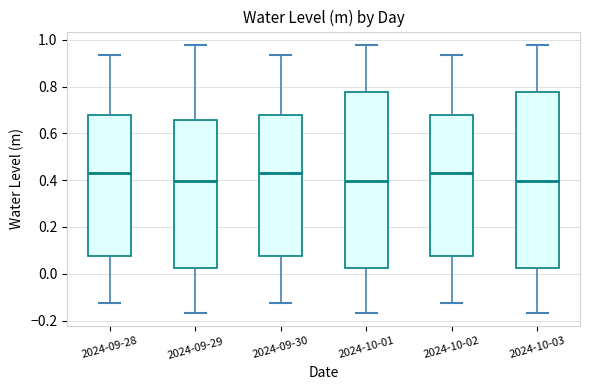

Reading left to right, read every box against the y-axis: the position of its median line, the range the box covers, and the ends of its whiskers. The values are not printed on the chart, so give them approximately, as read against the axis.

2024-09-28: median 0.44, box 0.08 to 0.68, whiskers -0.12 to 0.94
2024-09-29: median 0.40, box 0.02 to 0.66, whiskers -0.16 to 0.98
2024-09-30: median 0.44, box 0.08 to 0.68, whiskers -0.12 to 0.94
2024-10-01: median 0.40, box 0.02 to 0.78, whiskers -0.16 to 0.98
2024-10-02: median 0.44, box 0.08 to 0.68, whiskers -0.12 to 0.94
2024-10-03: median 0.40, box 0.02 to 0.78, whiskers -0.16 to 0.98